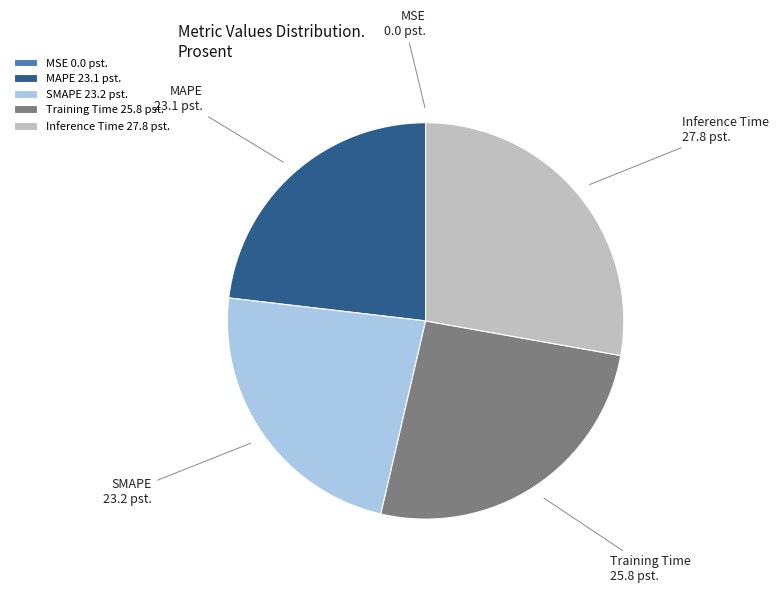

Which has a higher value, Training Time or MAPE?

Training Time